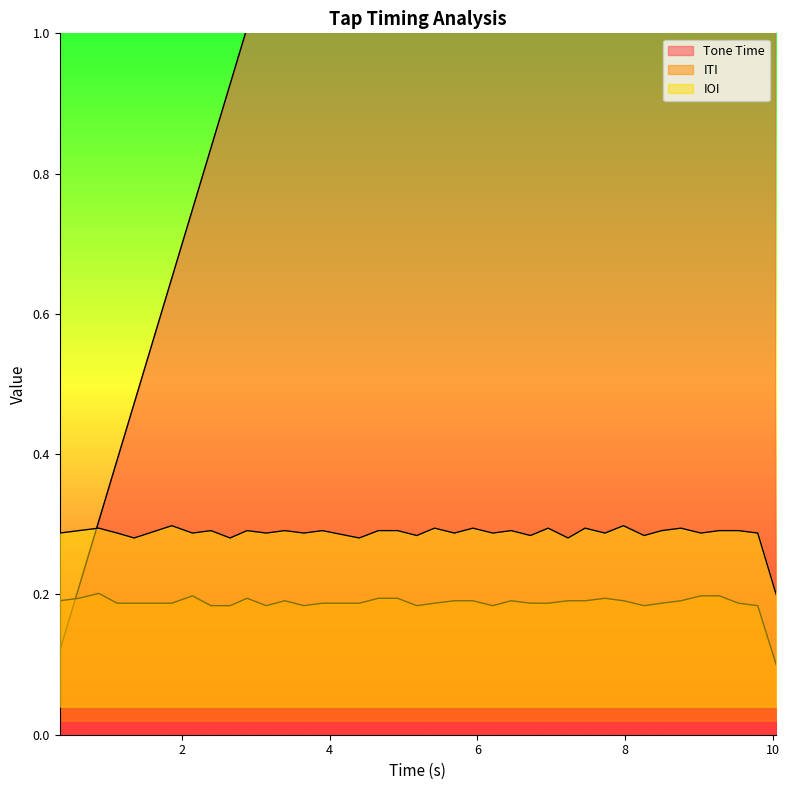

Is it true that ITI equals 0.3 at 9?

False